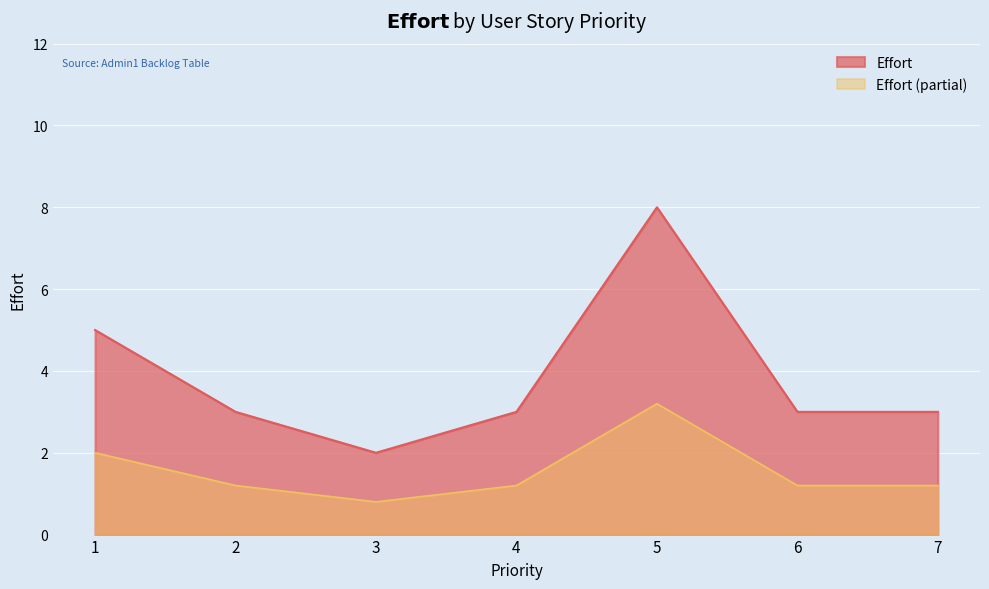

Is it true that the value at 6 is 1?

False